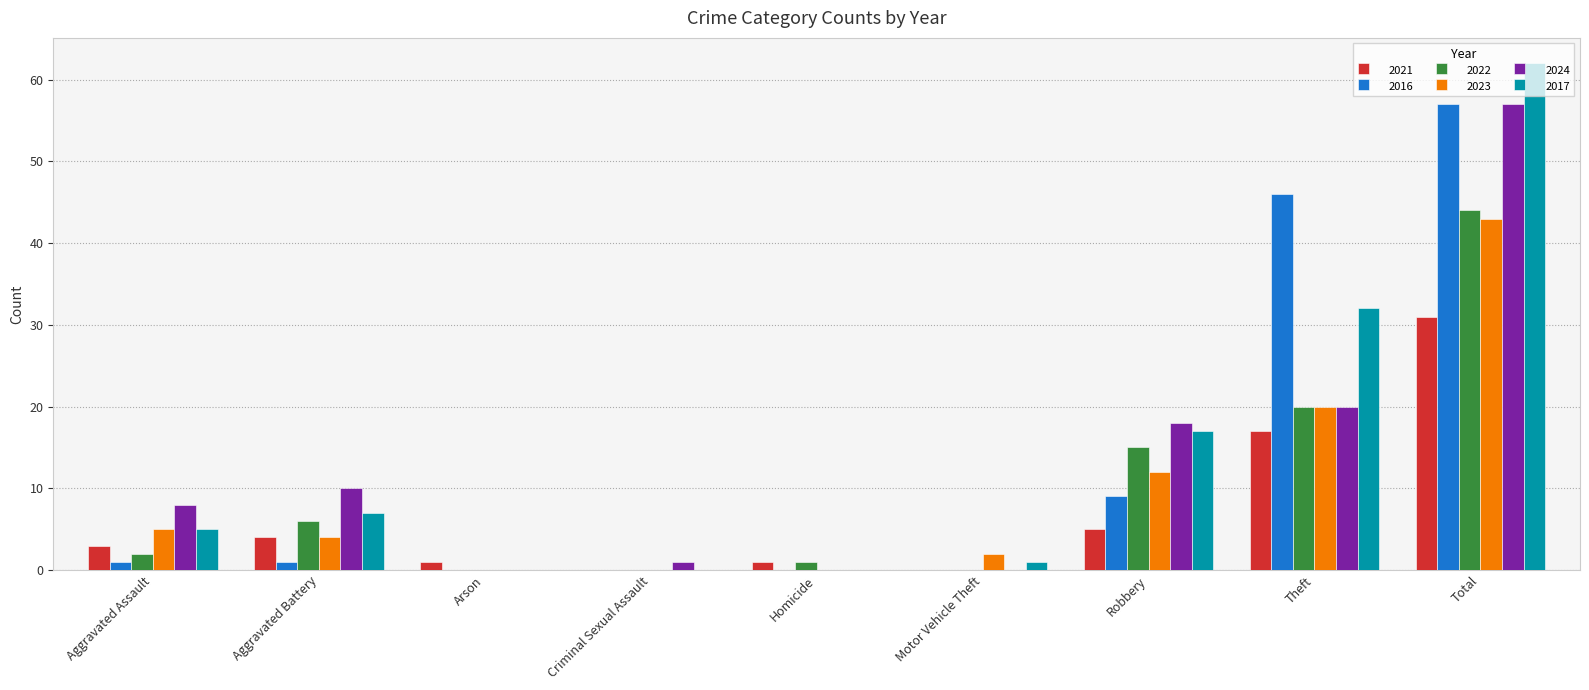

What are all the series names shown in the legend?

2021, 2016, 2022, 2023, 2024, 2017